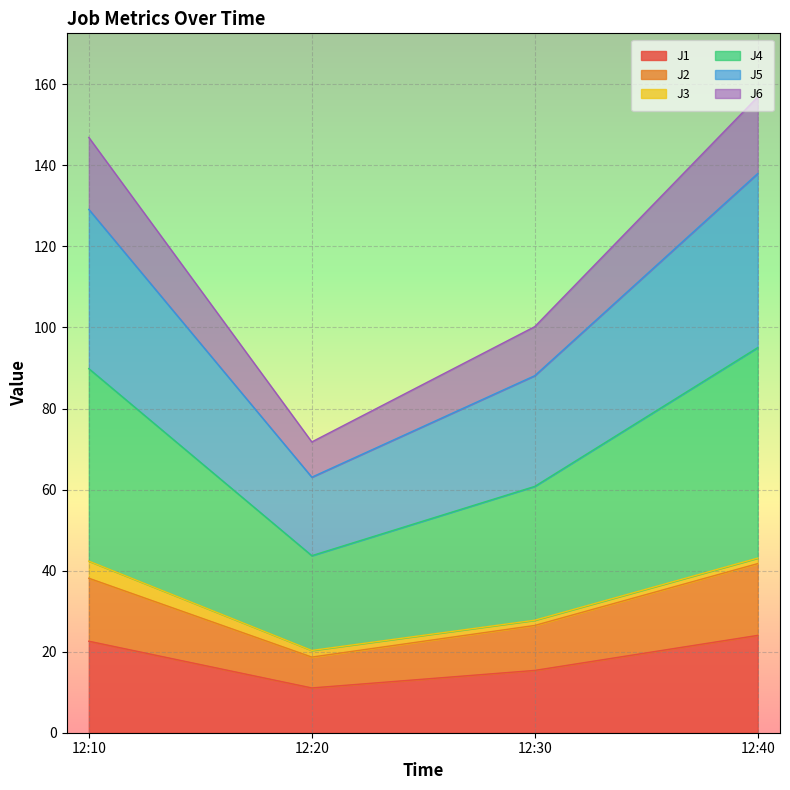

The value of J1 at 12:30 is 15.4. True or false?

True